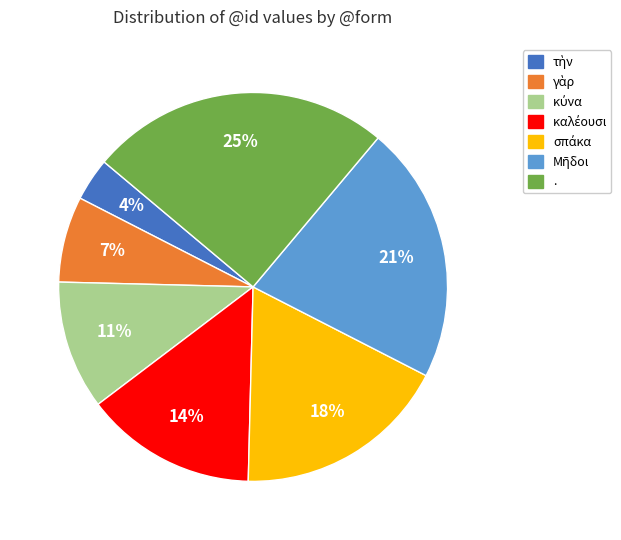

True or false: . accounts for 38% of the total.

False